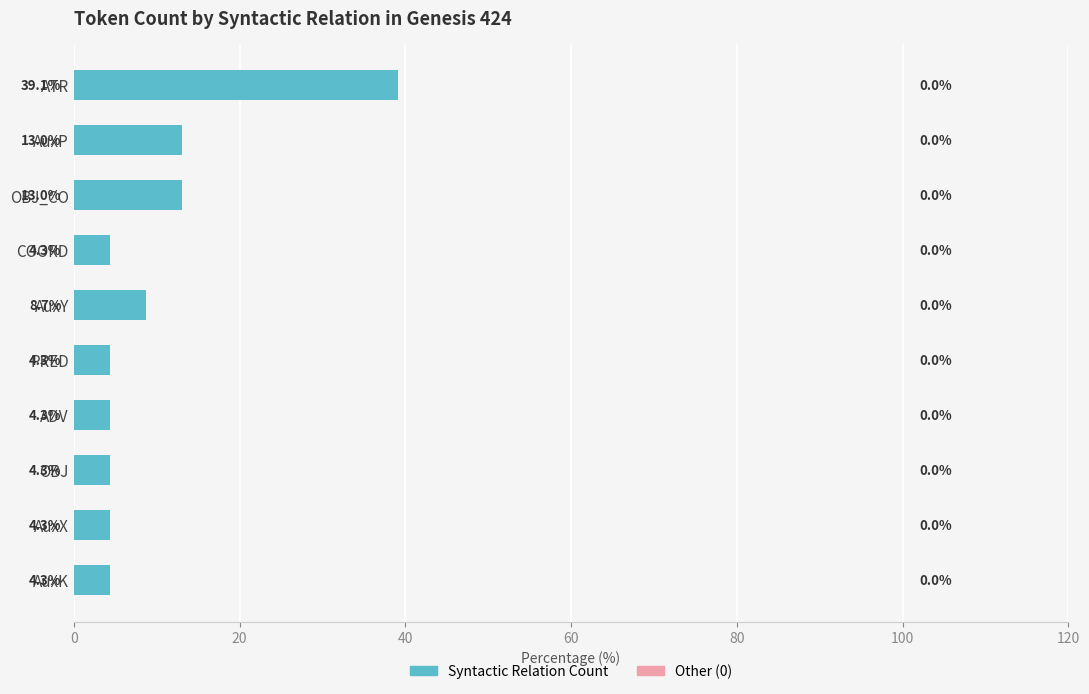

What is the value of the 9th bar from the top?

4.3